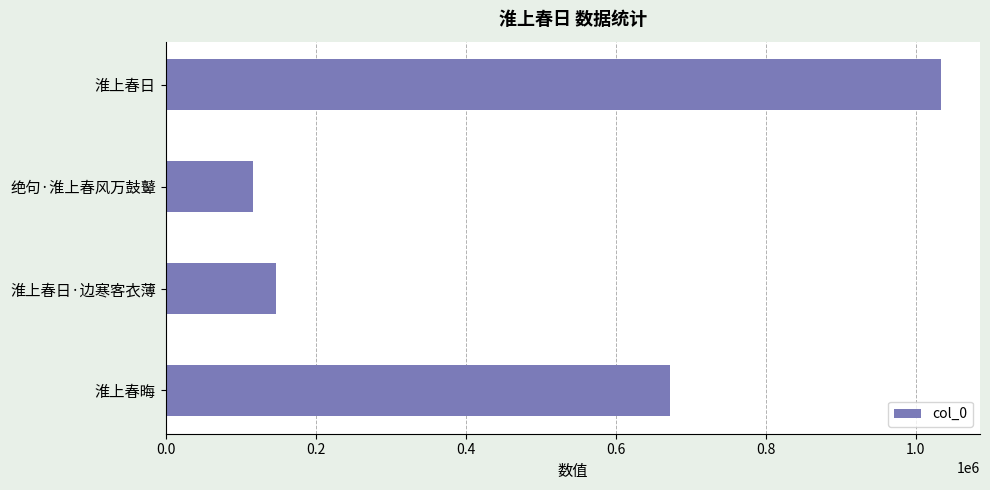

List the labels in order of value, smallest first.

绝句·淮上春风万鼓鼙, 淮上春日·边寒客衣薄, 淮上春晦, 淮上春日